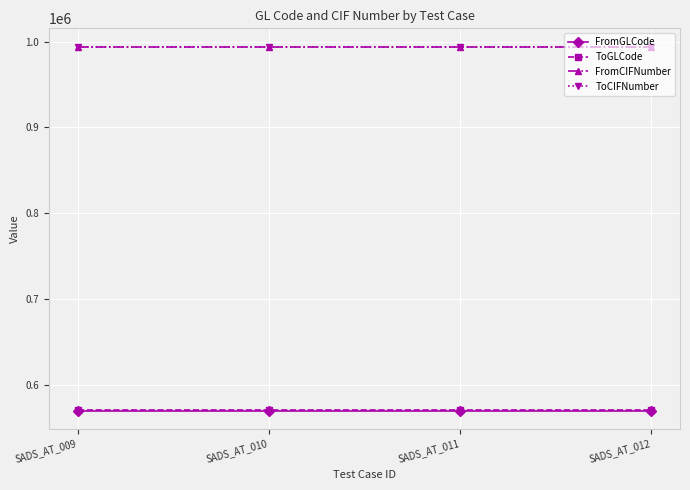

True or false: FromGLCode and FromCIFNumber cross at least once.

False